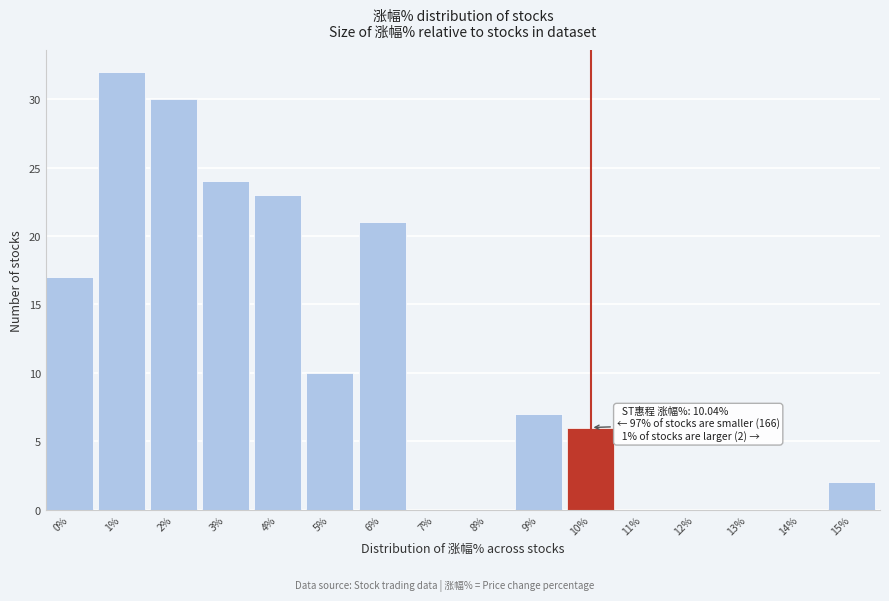

Reading left to right, extract all data points from this chart.

0%=17	1%=32	2%=30	3%=24	4%=23	5%=10	6%=21	7%=0	8%=0	9%=7	10%=6	11%=0	12%=0	13%=0	14%=0	15%=2